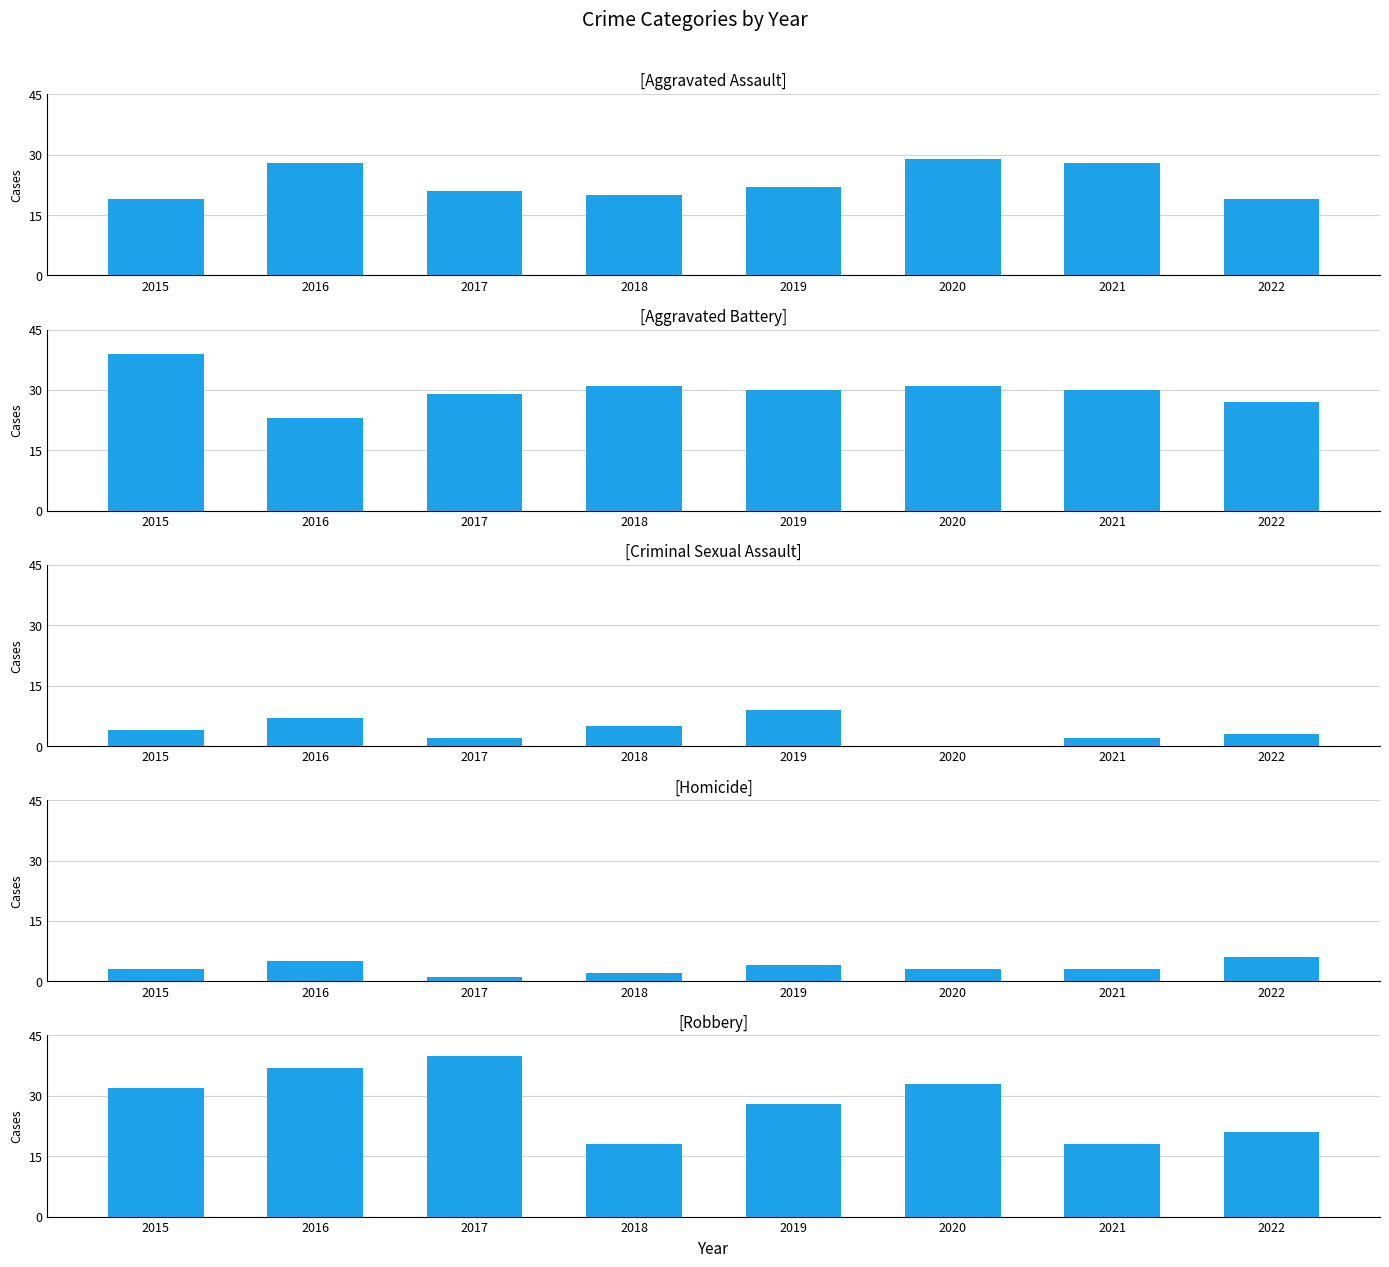

Which category has the lowest value across all series?

2020